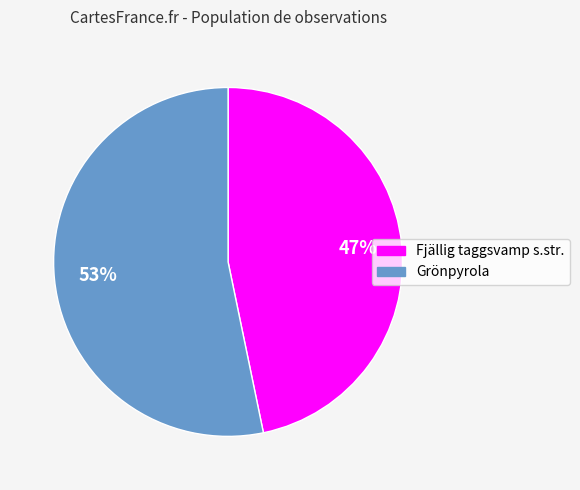

Does any single category account for the majority?

Yes